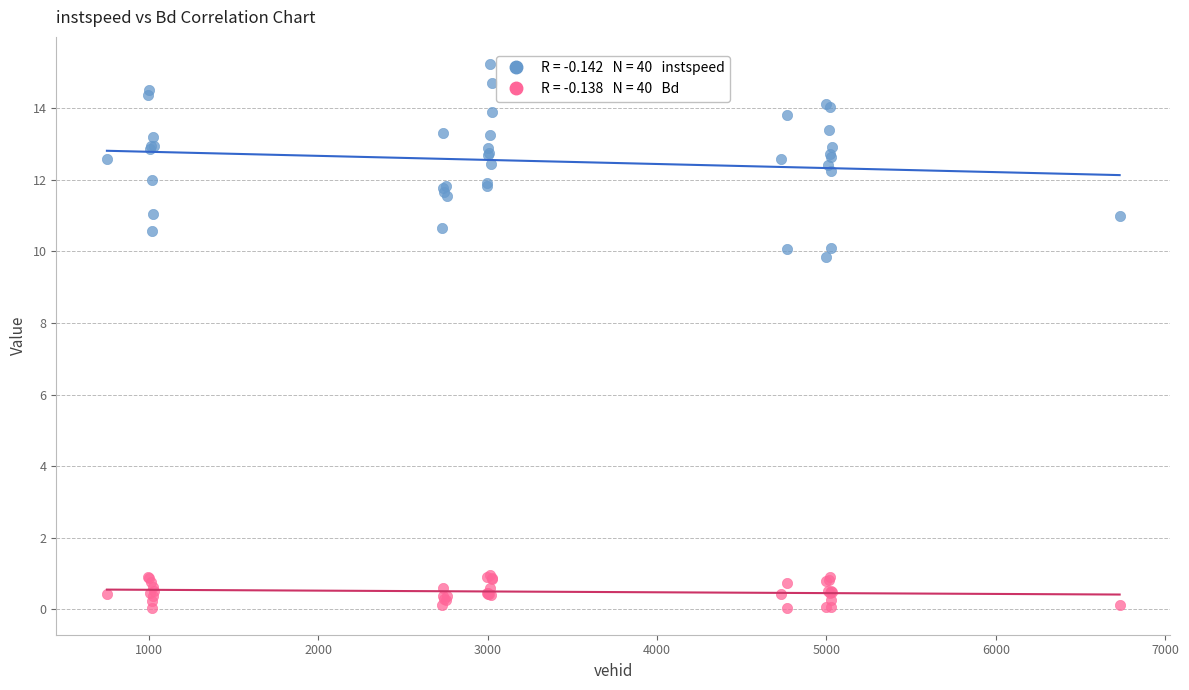

Across all series, what Y value is closest to 7?

9.9